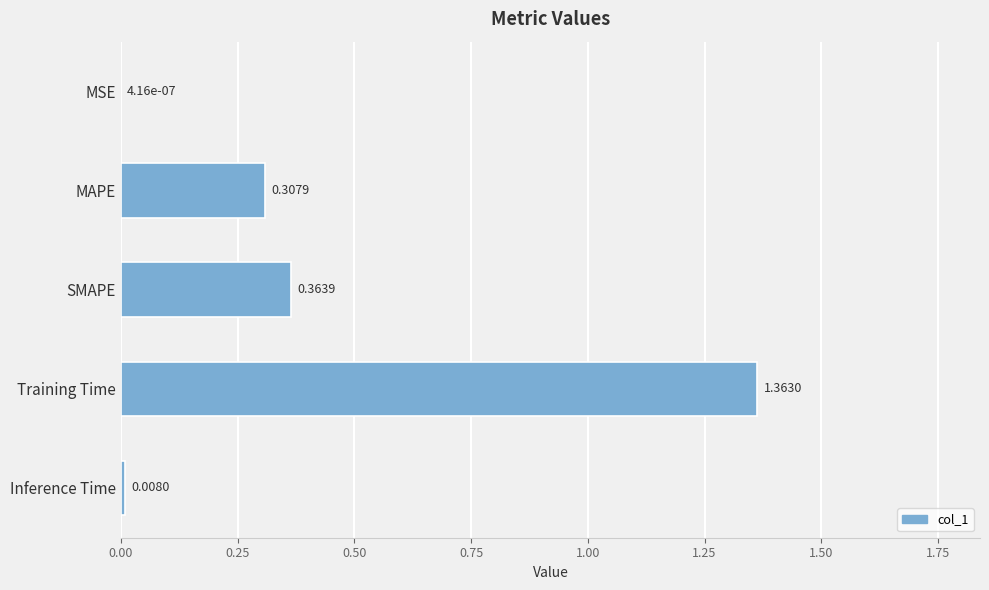

Which category has the highest value across all series?

Training Time